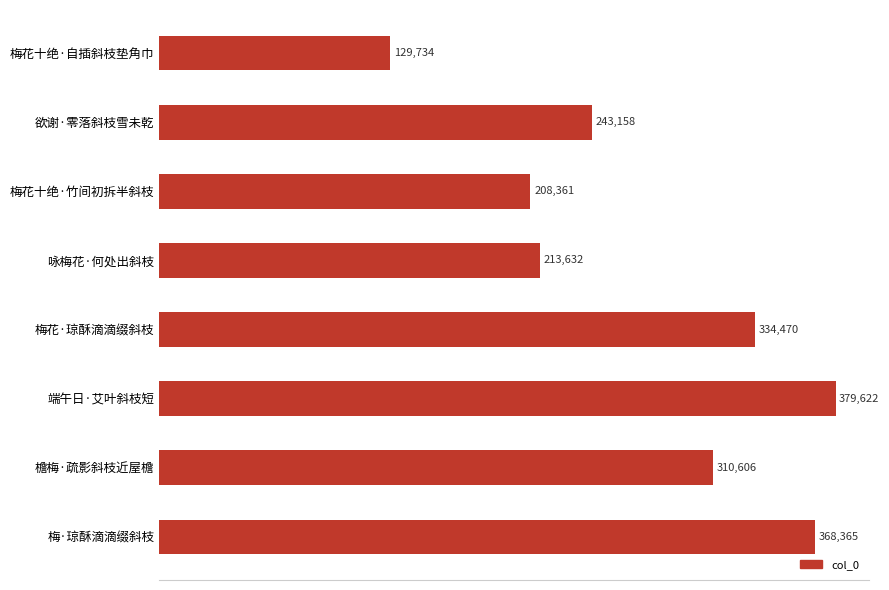

What value does the data have at 咏梅花·何处出斜枝?

213632